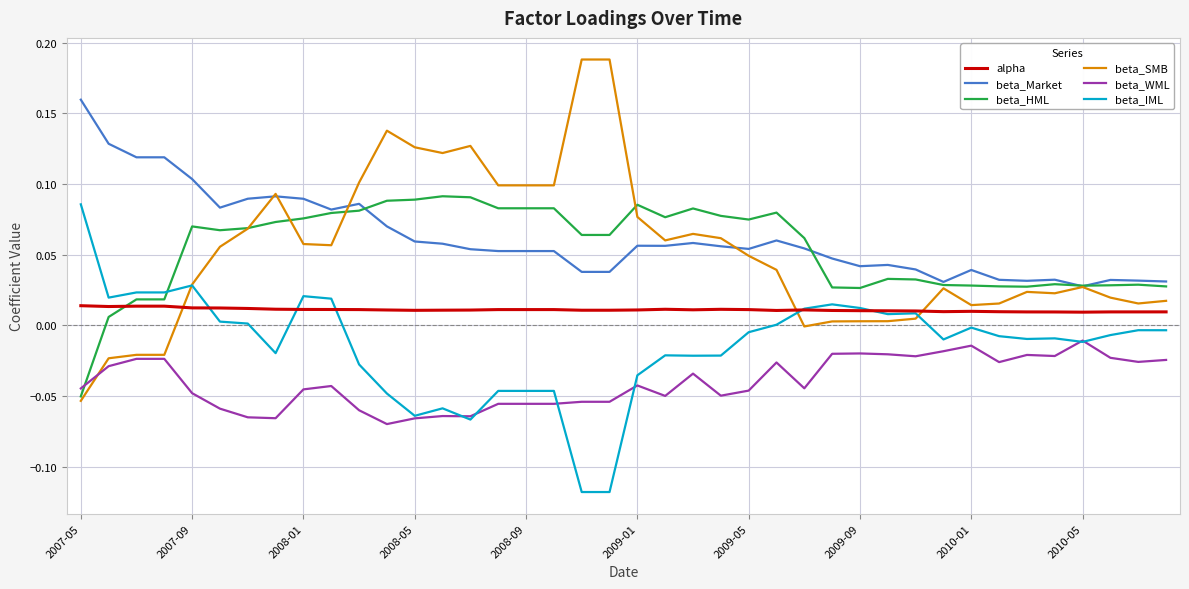

True or false: beta_Market and alpha intersect in this chart.

False